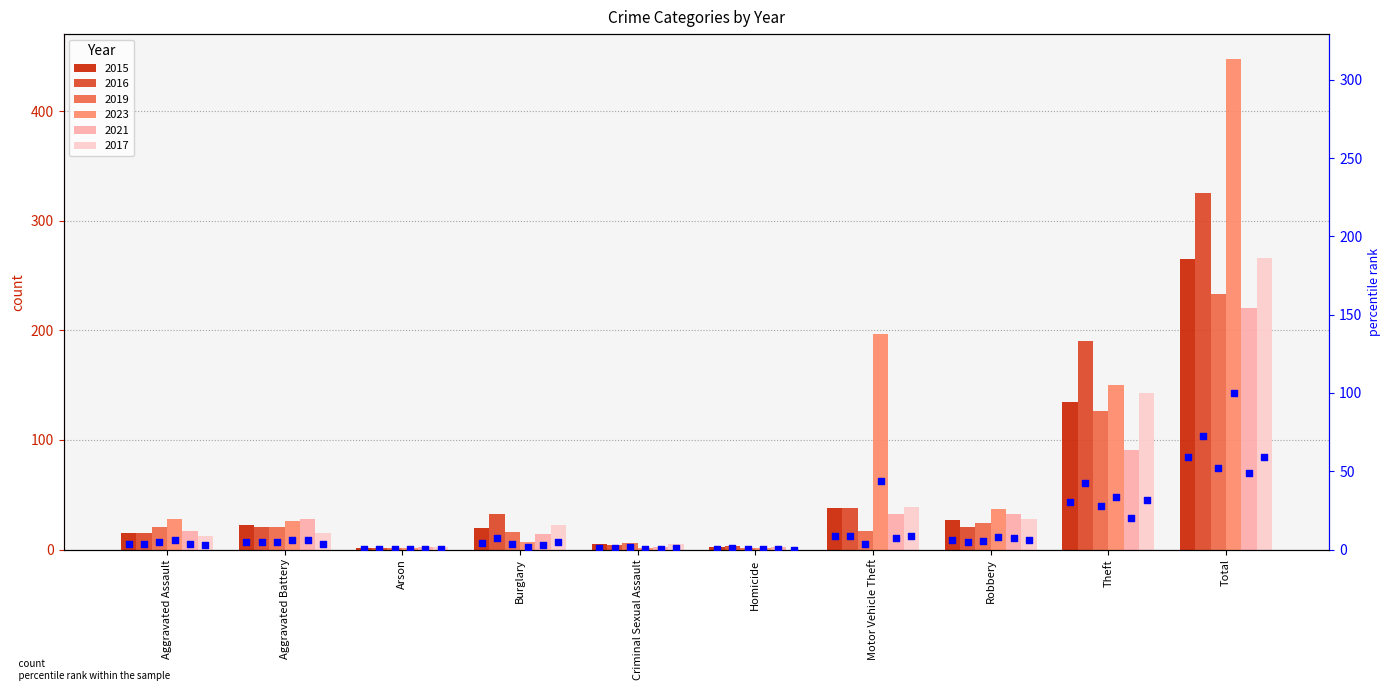

Which series has the largest total across all categories?

2023